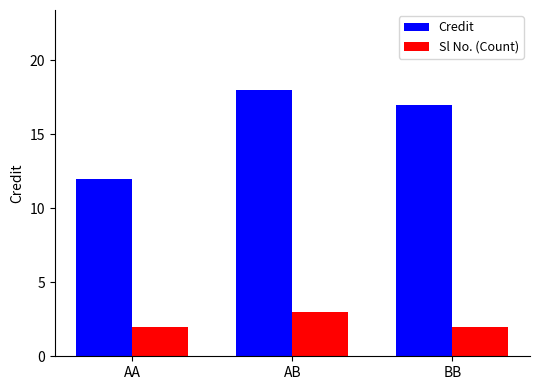

At which label is Credit closest to 15?

BB